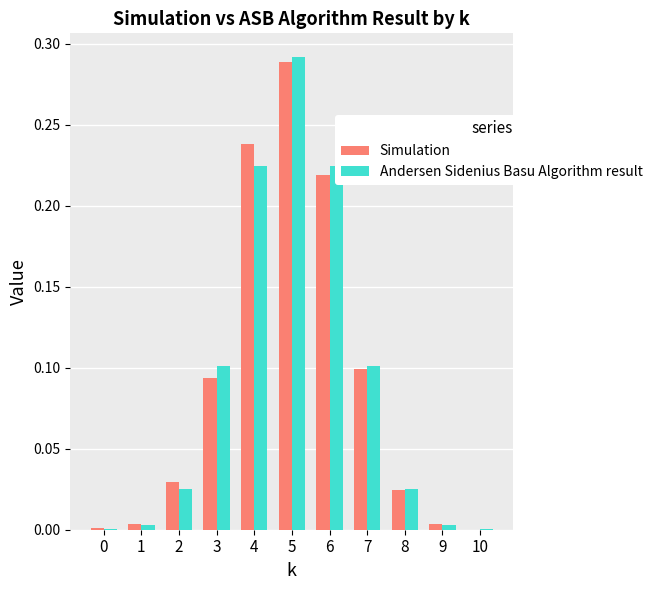

What is the sum of all Simulation values?

1.0